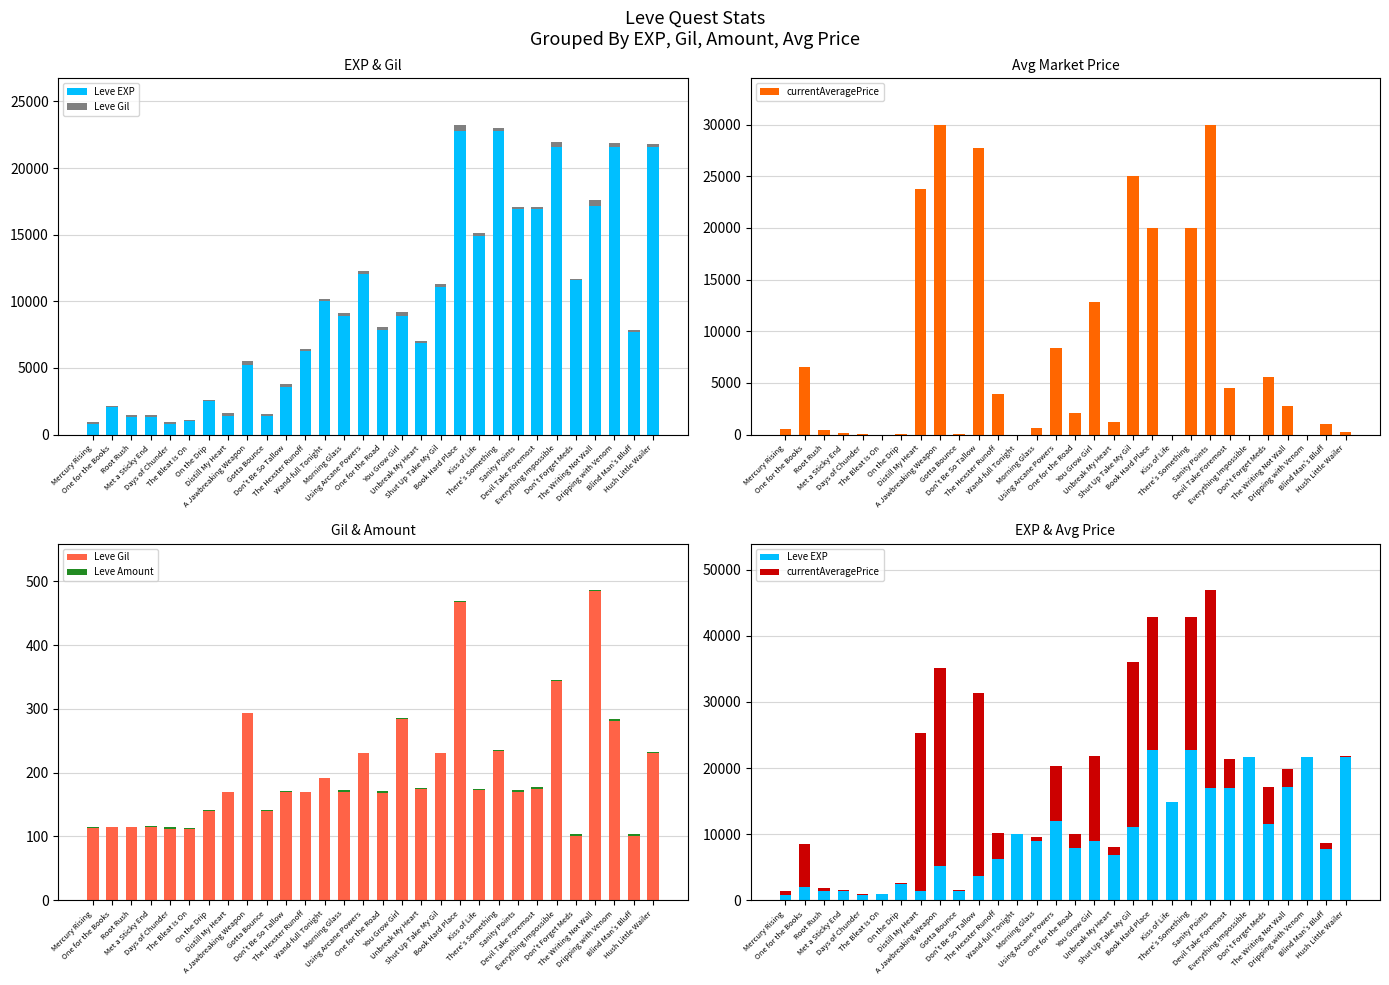

At which label does Leve EXP first exceed 8930?

Wand-full Tonight